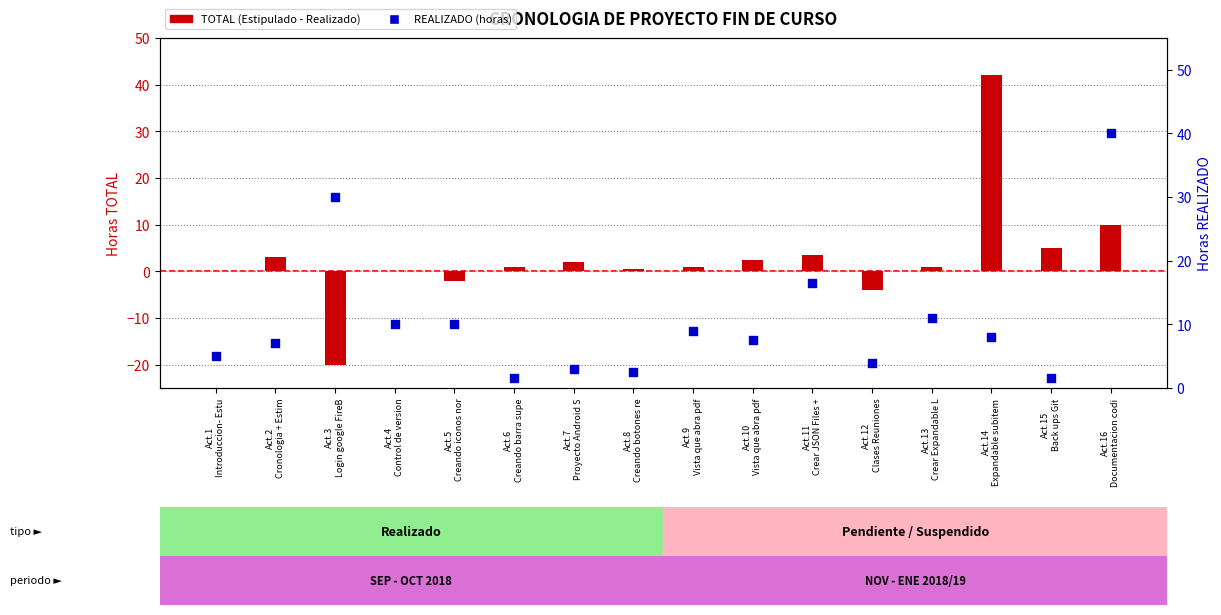

What is the total value across all series at Act.7
Proyecto Android S?

5.0